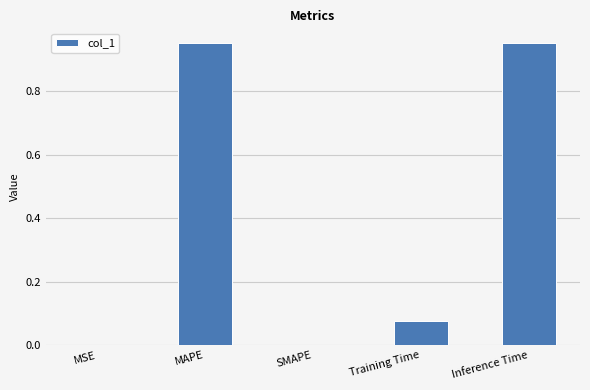

Is it true that the value at SMAPE is 0.0?

True